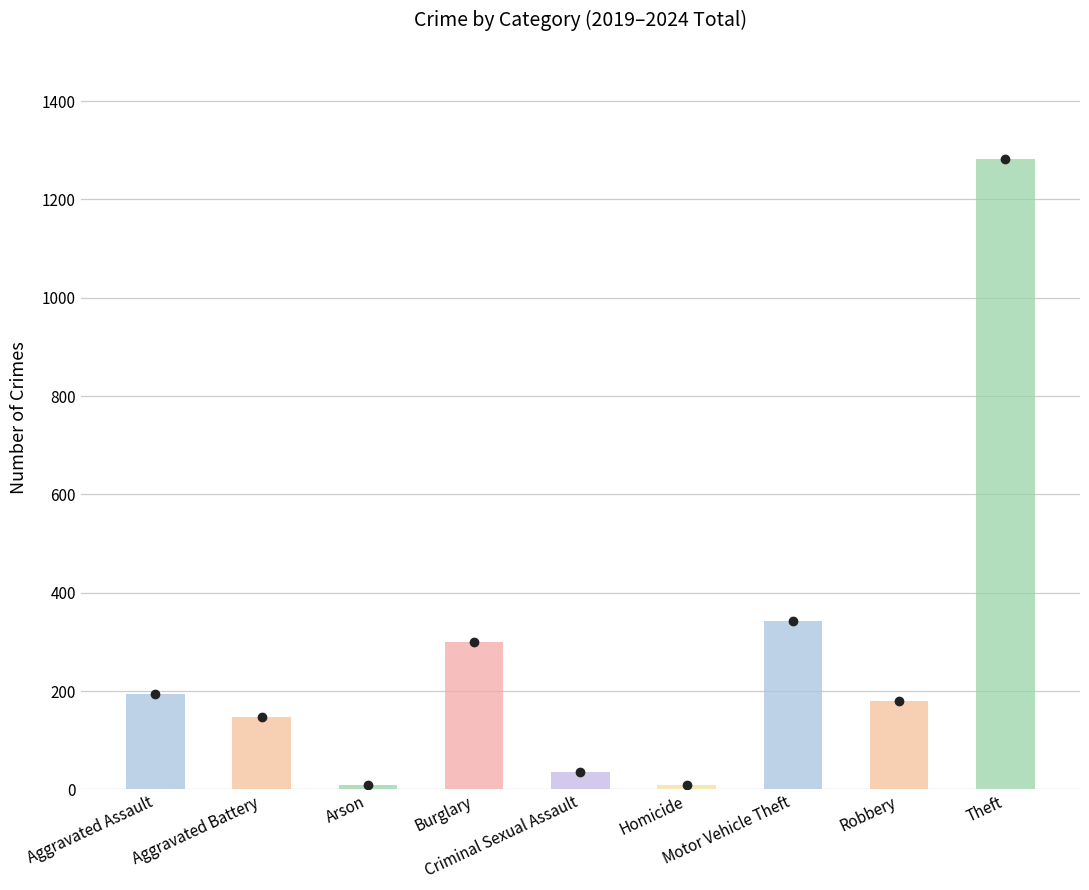

What is the maximum value shown in the chart?

1282